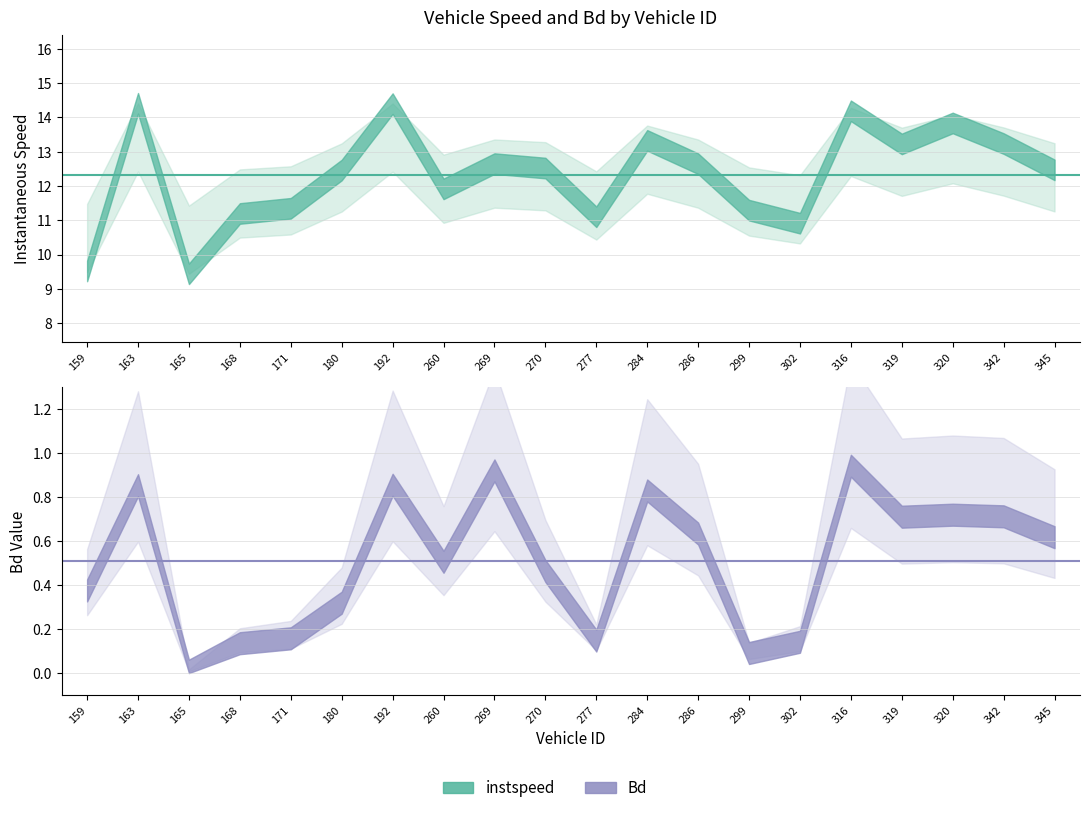

How many data points does each series have?

20